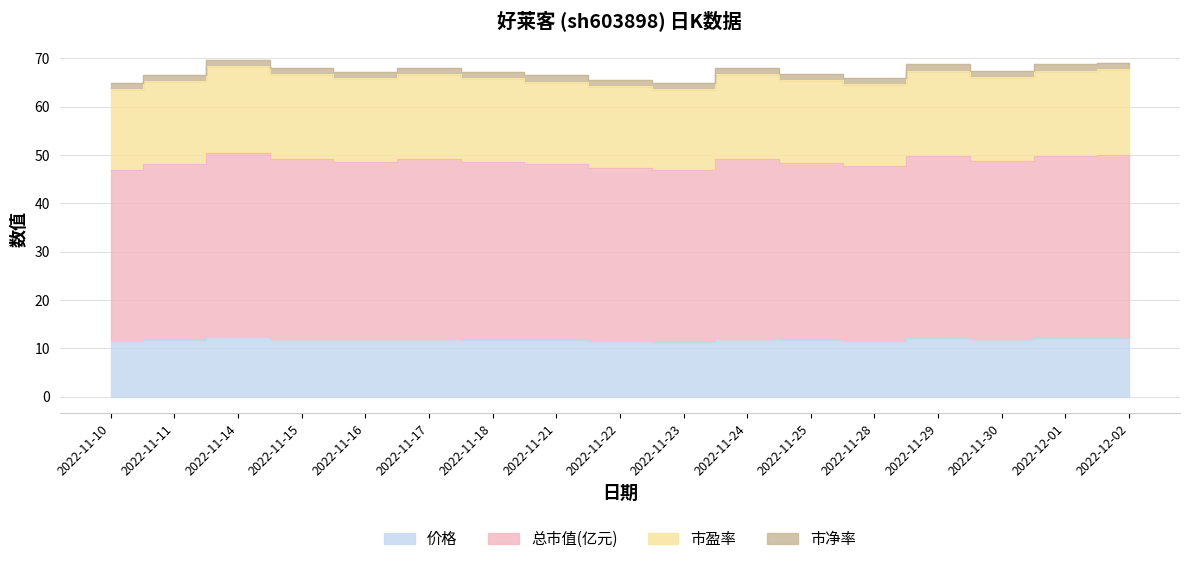

What value does the 价格 series have at 2022-11-29?

12.1